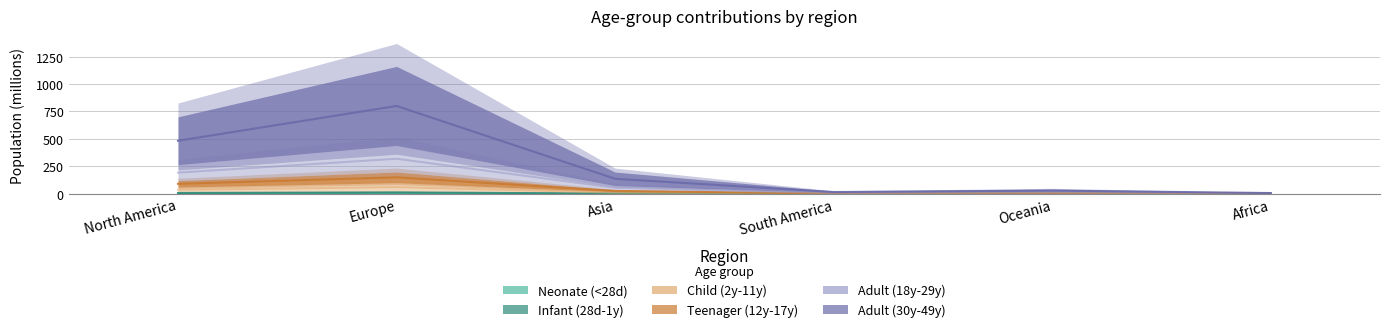

Reading left to right, transcribe all the data shown in this chart.

Neonate (<28d): 36.5	60.5	10.3	1.2	2.2	0.5
Infant (28d-1y): 7.3	12.1	2.1	0.2	0.4	0.1
Child (2y-11y): 1.2	2.0	0.3	0.0	0.1	0.0
Teenager (12y-17y): 90.4	149.7	25.5	2.9	5.4	1.2
Adult (18y-29y): 483.2	800.3	136.5	15.6	28.9	6.5
Adult (30y-49y): 192.7	319.1	54.4	6.2	11.5	2.6